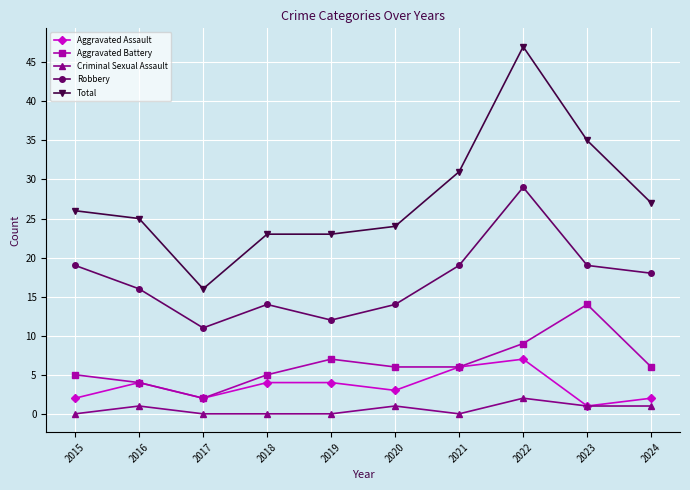

Which series has the largest range (max minus min)?

Total